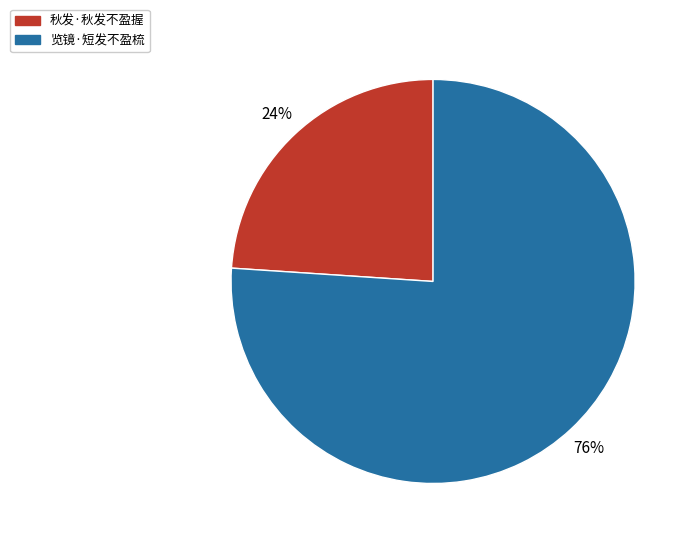

Rank the categories by value from lowest to highest.

秋发·秋发不盈握, 览镜·短发不盈梳